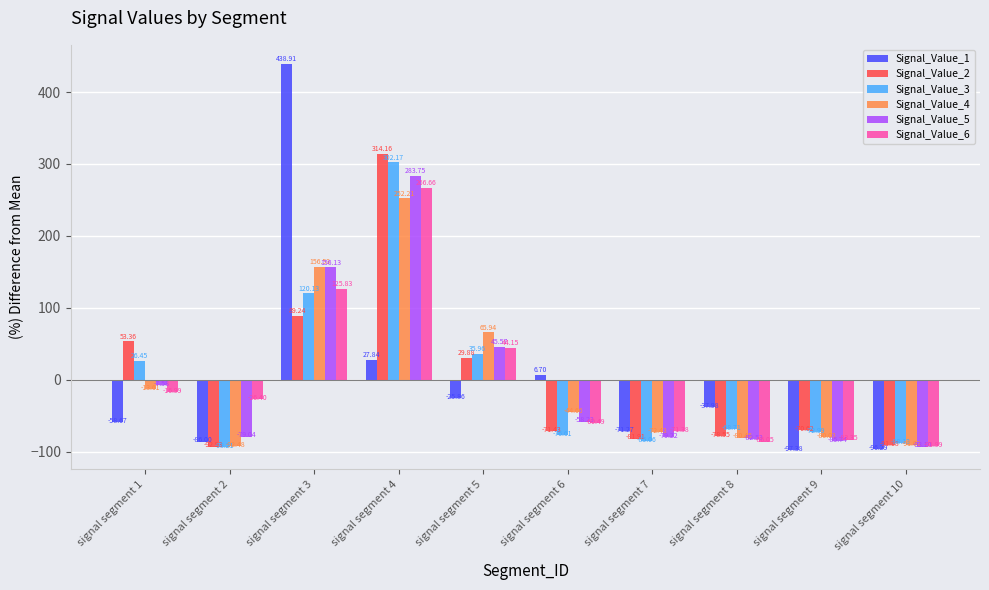

Count the number of categories in the chart.

10